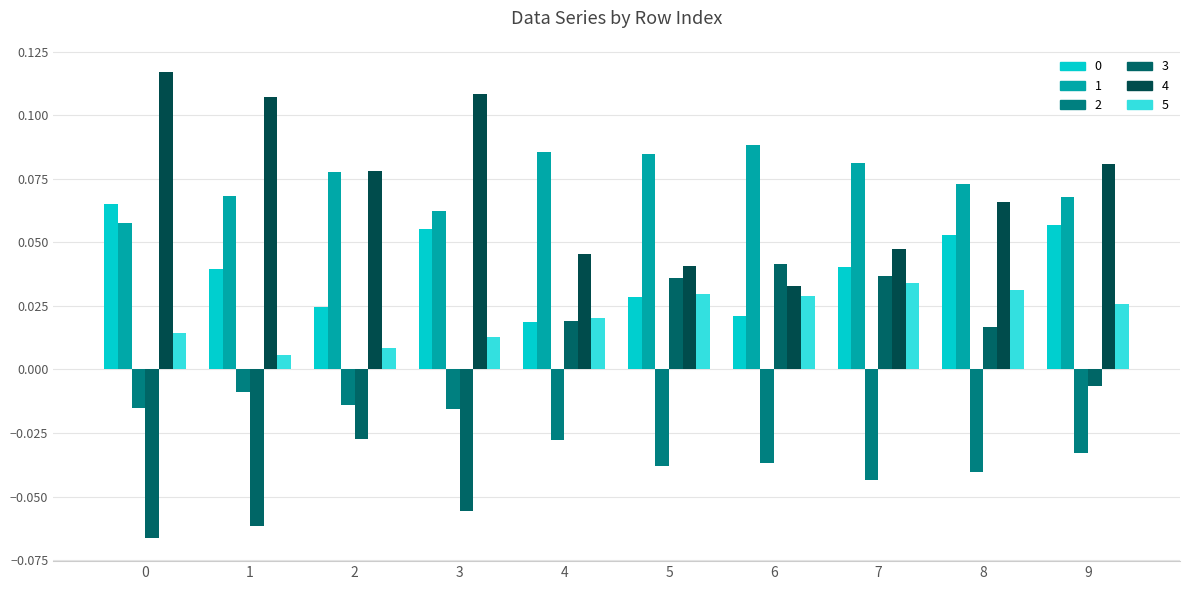

Which has a higher value, 6 or 1?

1